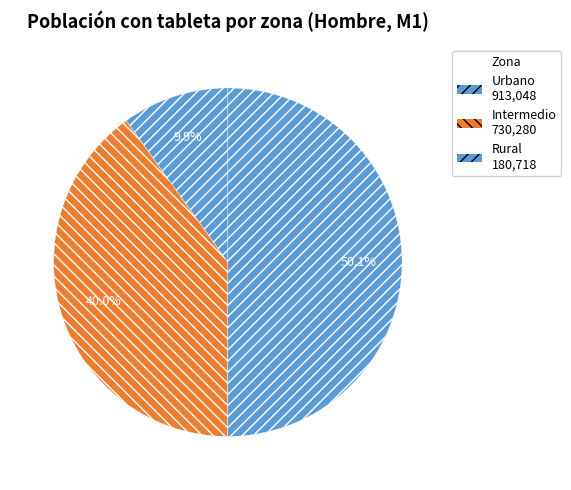

Which category accounts for the majority?

Urbano